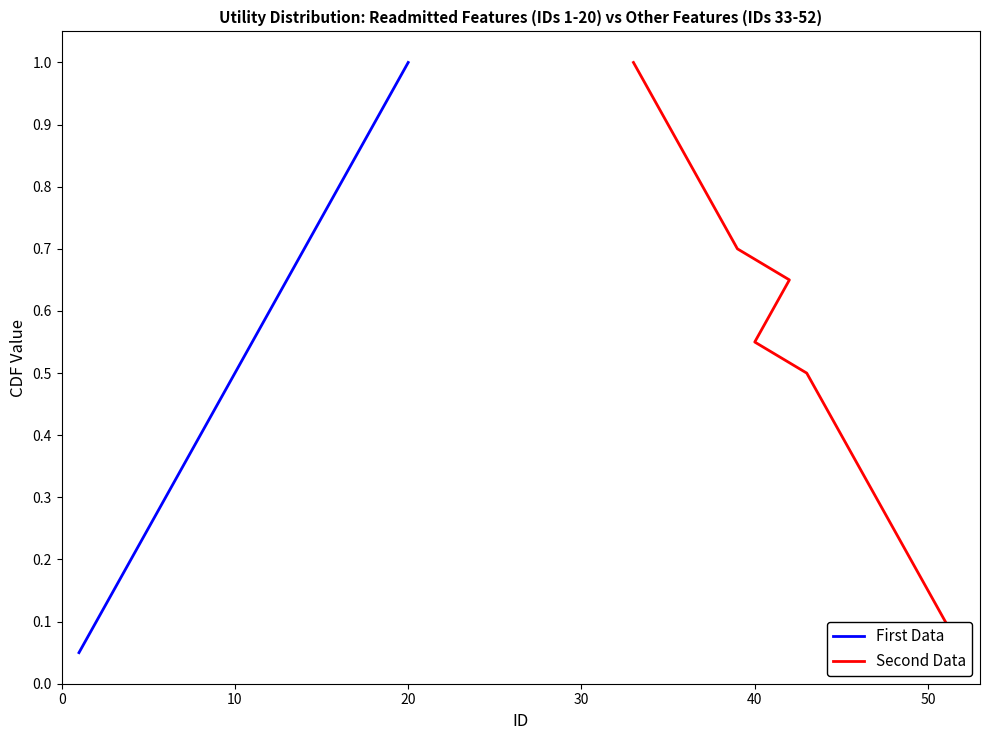

What is the highest value of the First Data series?

1.0